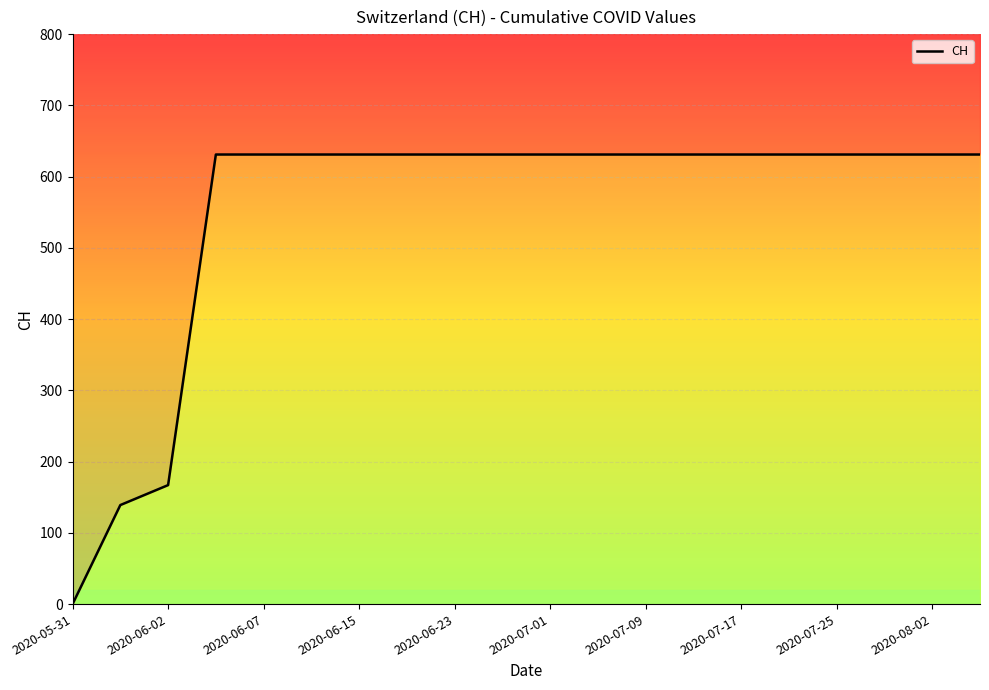

At which category does the chart reach its peak across all series?

2020-06-15